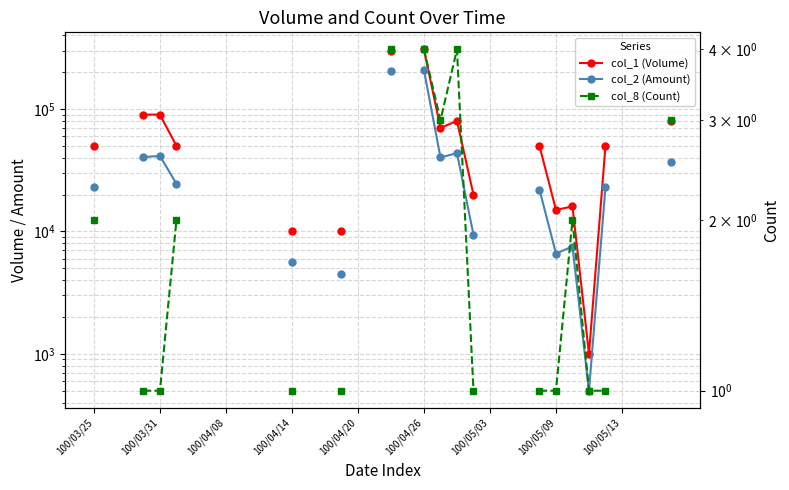

The value of col_1 (Volume) at 100/03/25 is 11994.0. True or false?

False